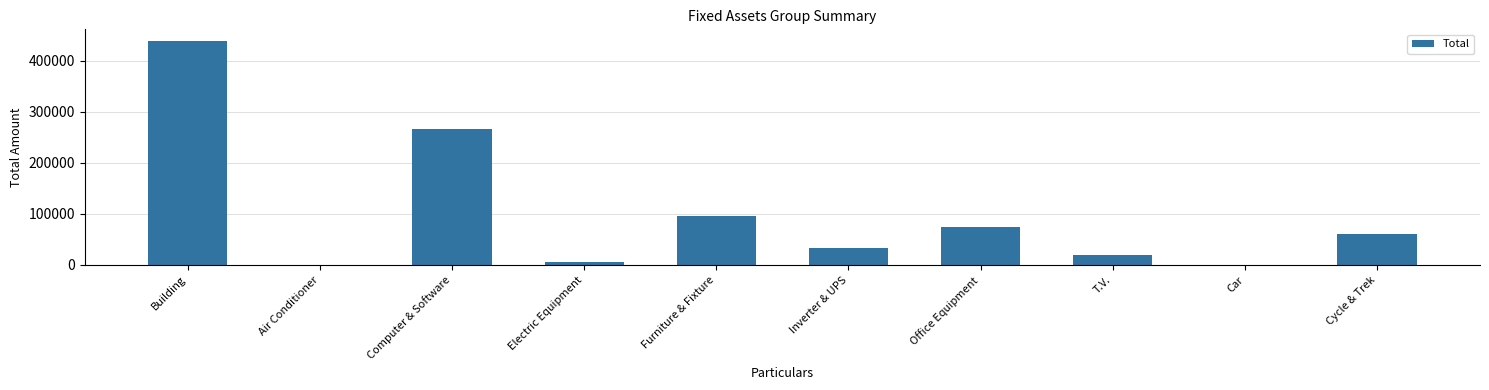

What is the sum of all values?

996348.5